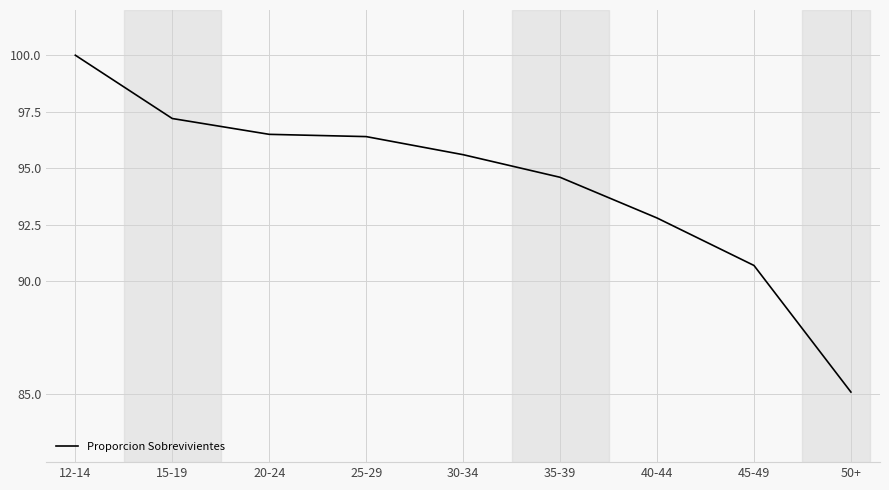

What position from the left is 15-19?

2